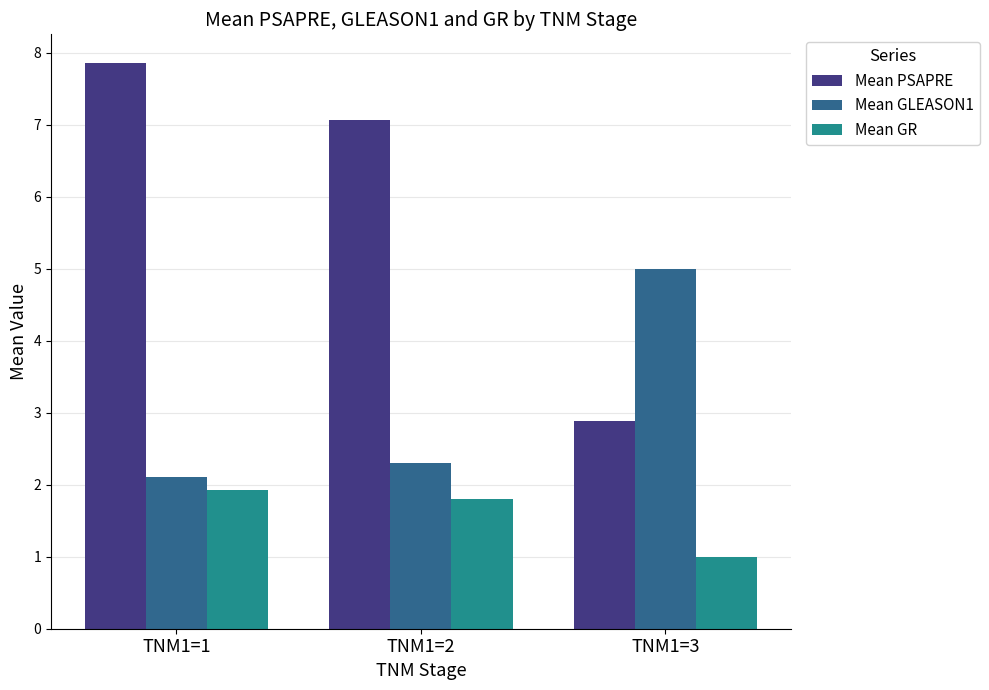

At which label is Mean GR closest to 1?

TNM1=3